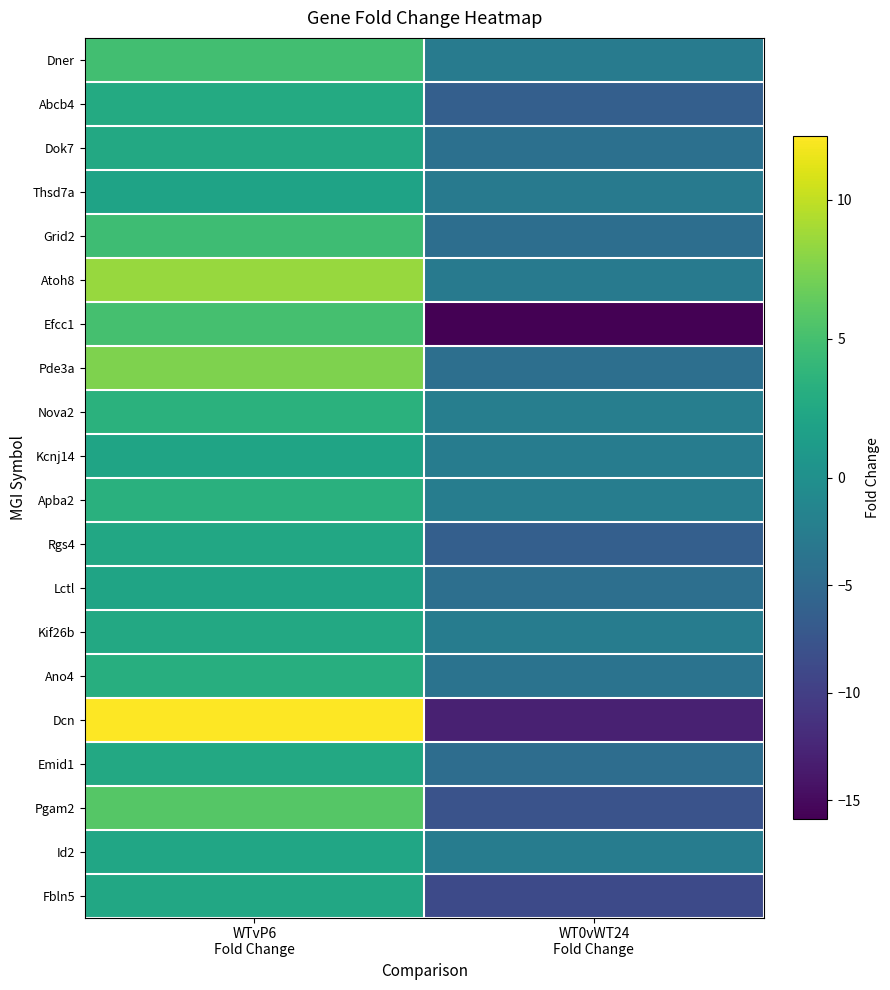

Which series has the widest spread of values?

Dcn